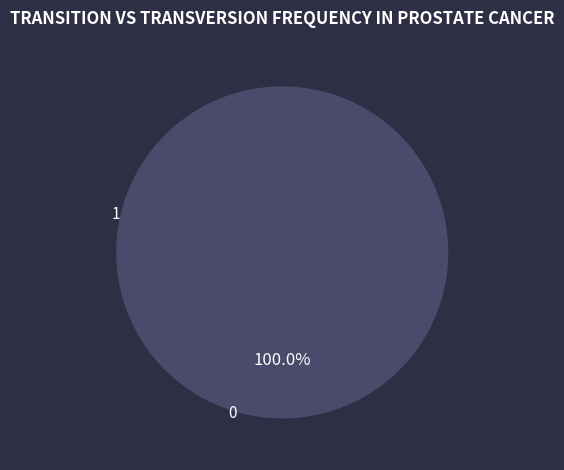

Which category has the biggest portion of the pie?

1